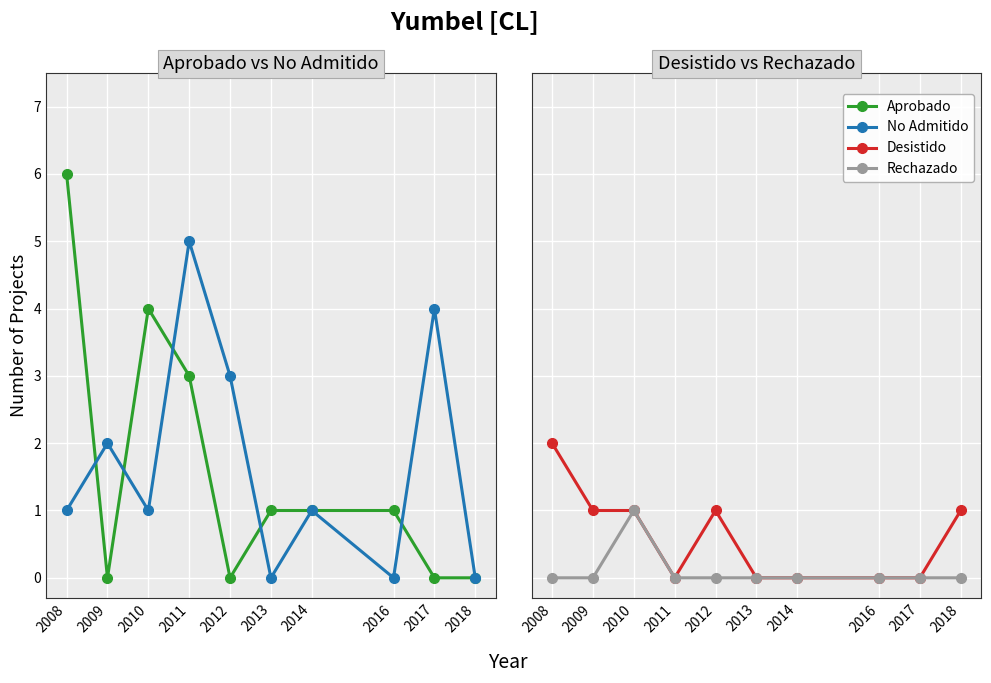

What is the sum of the Aprobado values at 2018 and 2008?

6